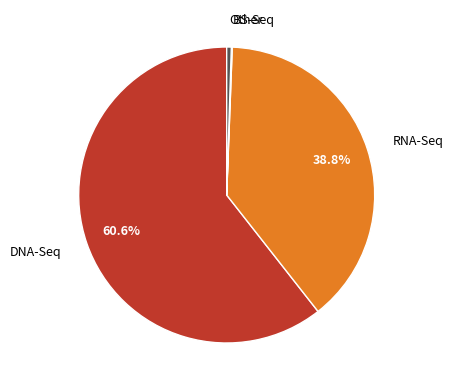

Do Other and DNA-Seq together represent more than half of the pie?

Yes